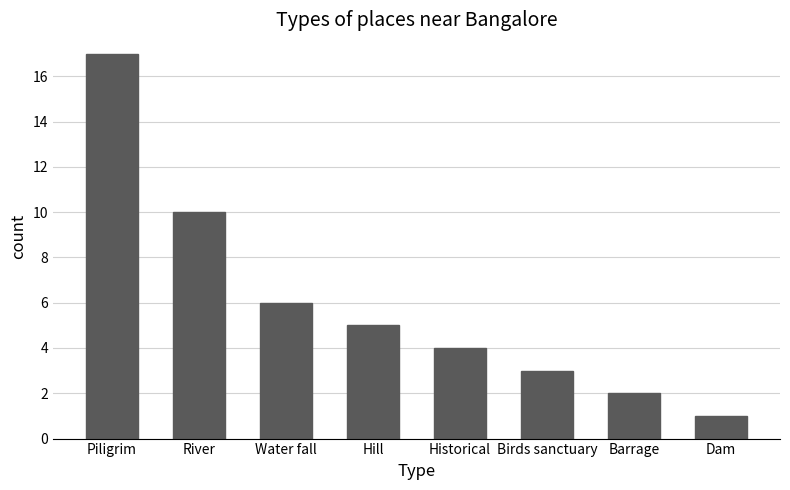

Does the chart contain stacked bars?

No